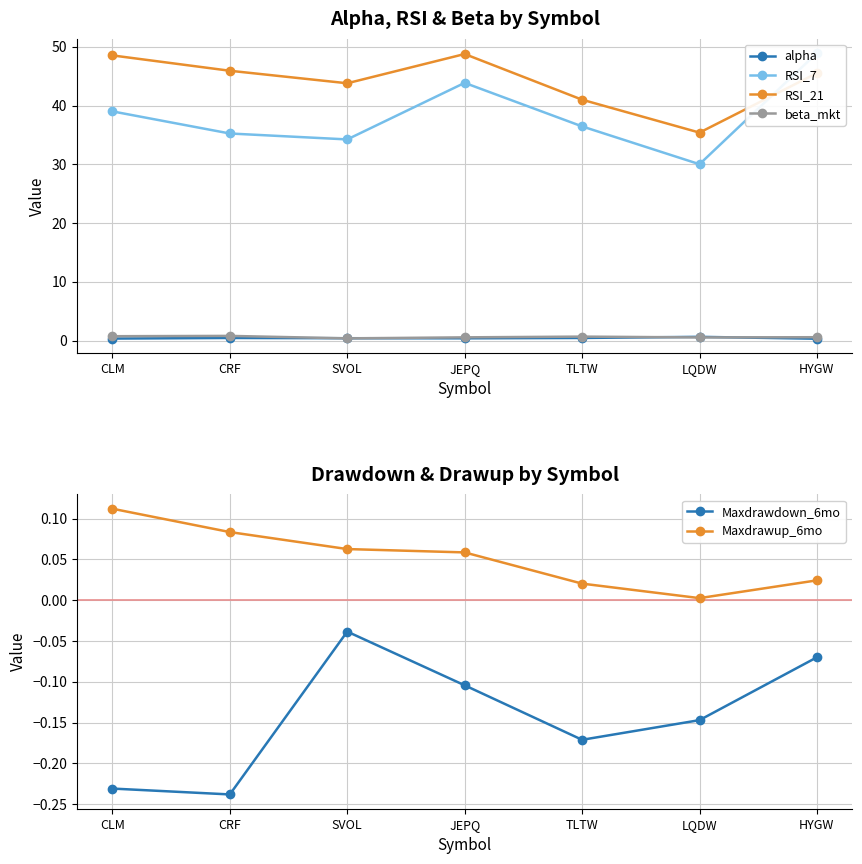

Which series changed the most between CRF and JEPQ?

RSI_7